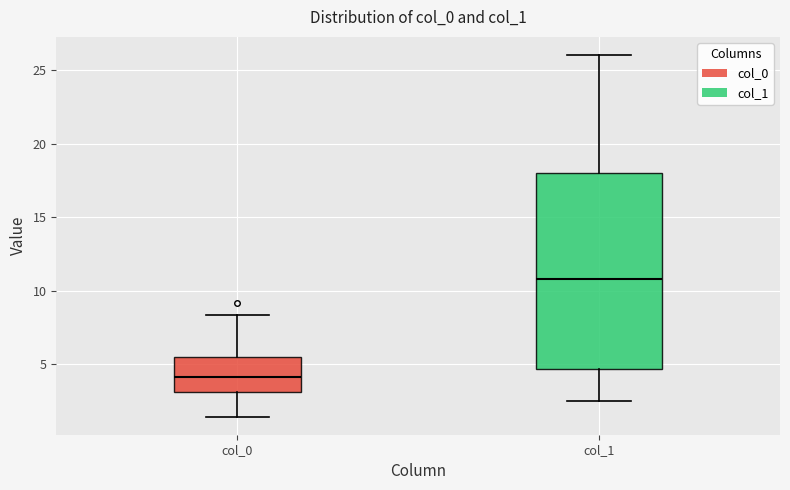

Reading left to right, read every box against the y-axis: the position of its median line, the range the box covers, and the ends of its whiskers. The values are not printed on the chart, so give them approximately, as read against the axis.

col_0: median 4.0, box 3.0 to 5.5, whiskers 1.5 to 8.5
col_1: median 11.0, box 4.5 to 18.0, whiskers 2.5 to 26.0